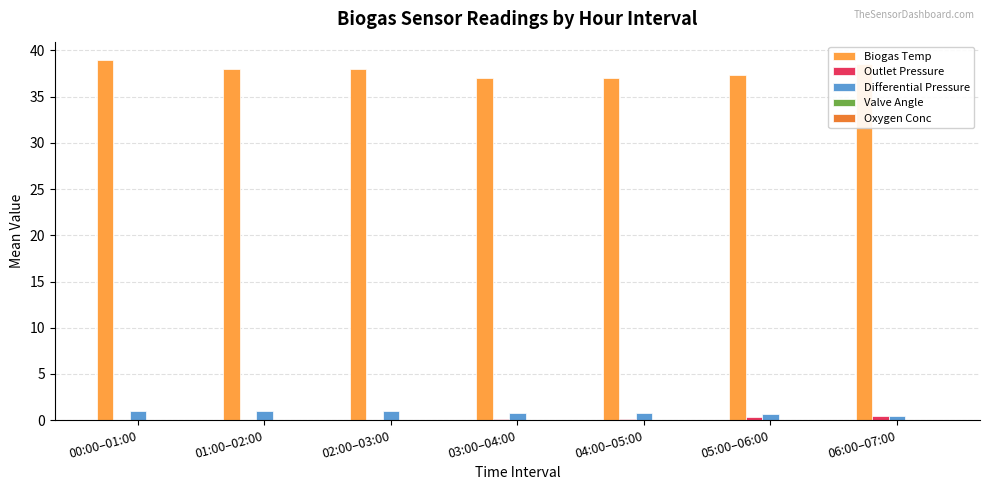

True or false: Biogas Temp has a value of 38.0 at 02:00–03:00.

True